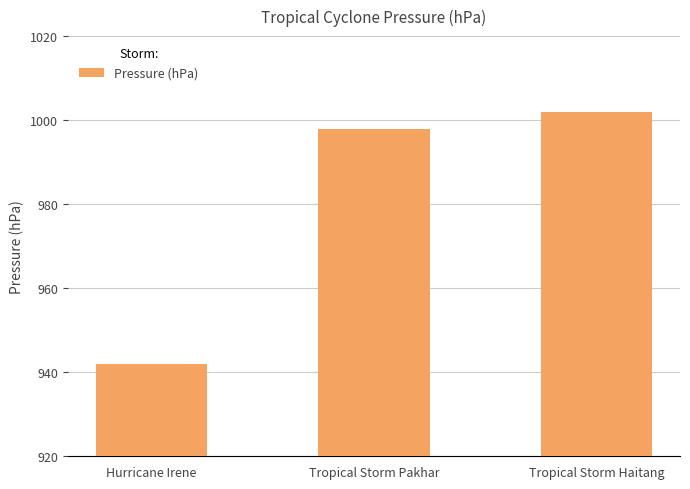

Are the bars horizontal?

No